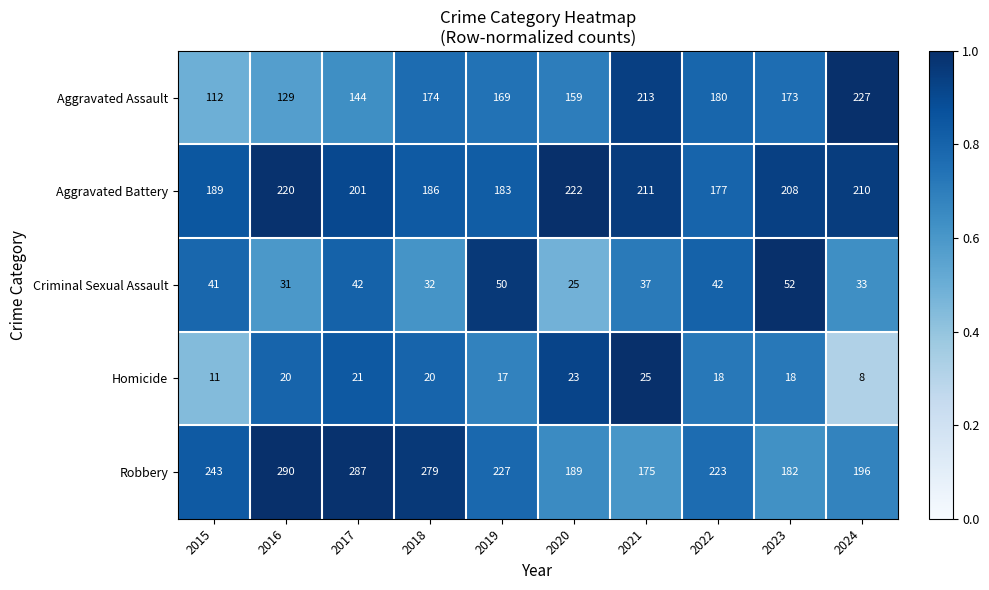

Which series changed the most between 2015 and 2016?

Robbery